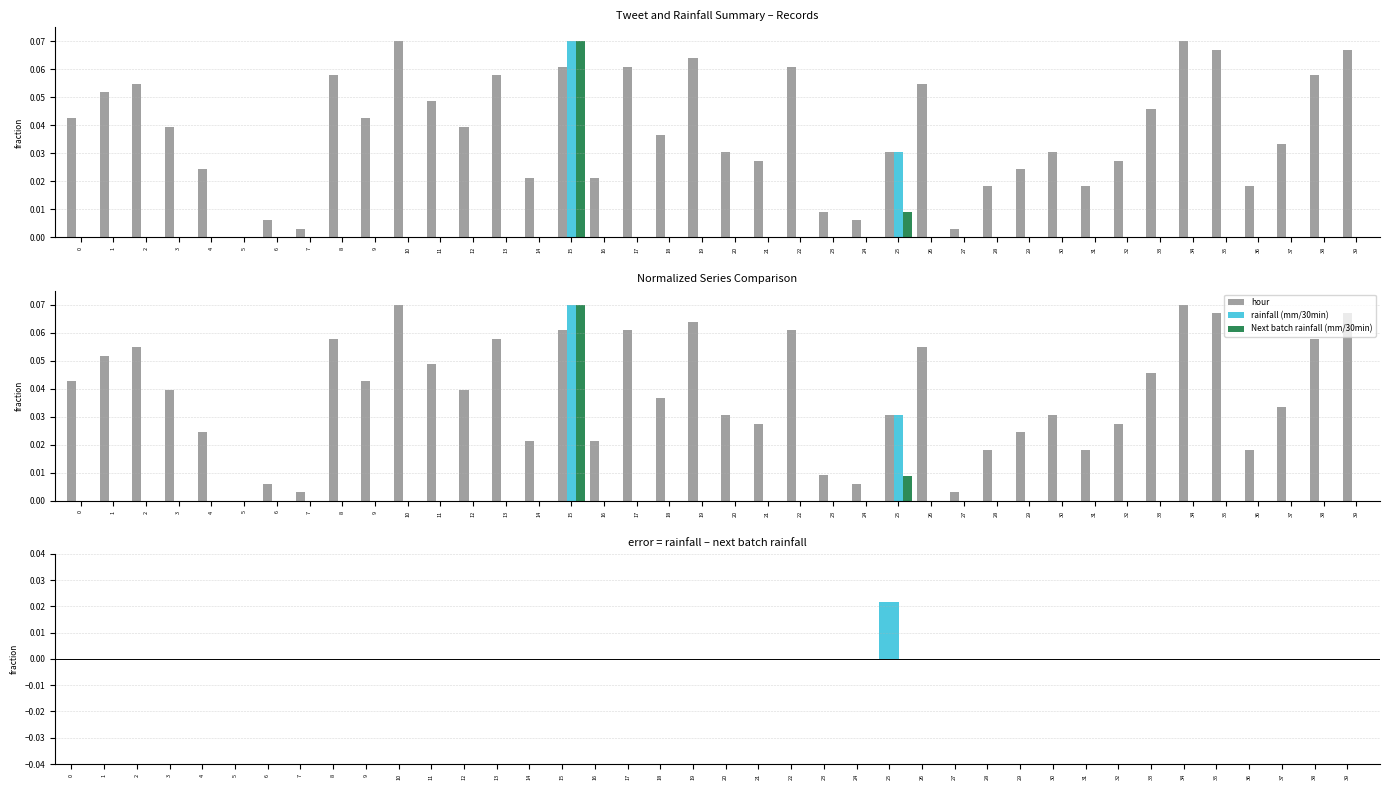

Are the bars horizontal?

No